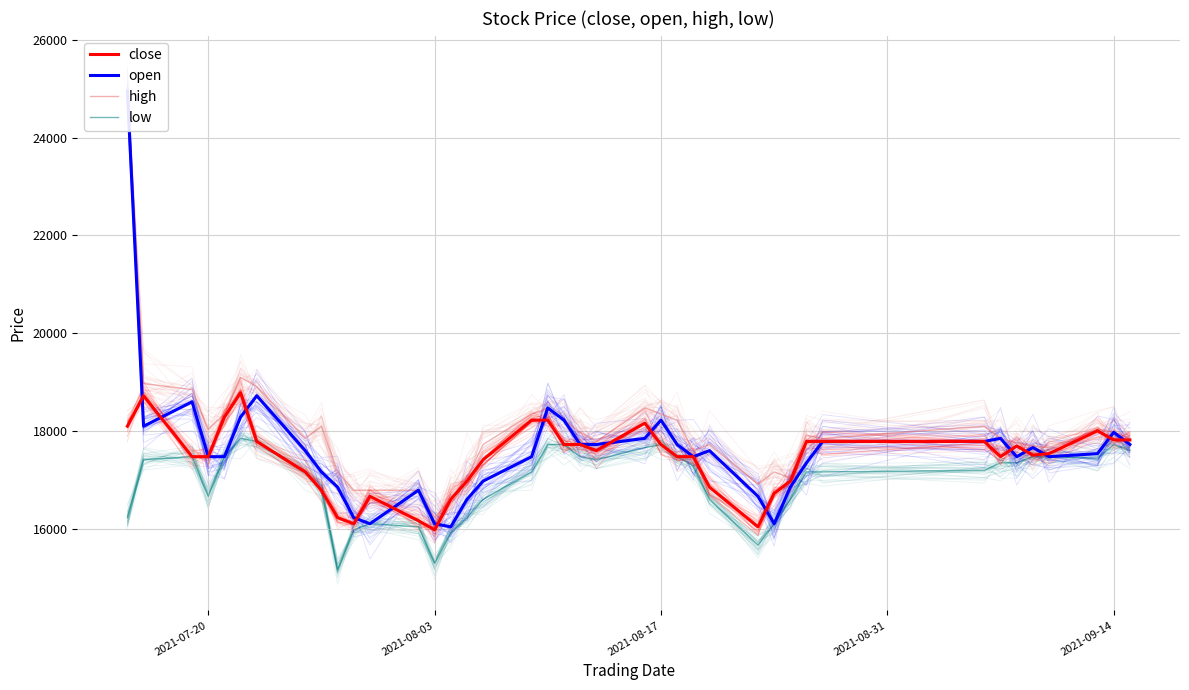

Is the value of low at 32 greater than the value of open at 23?

No